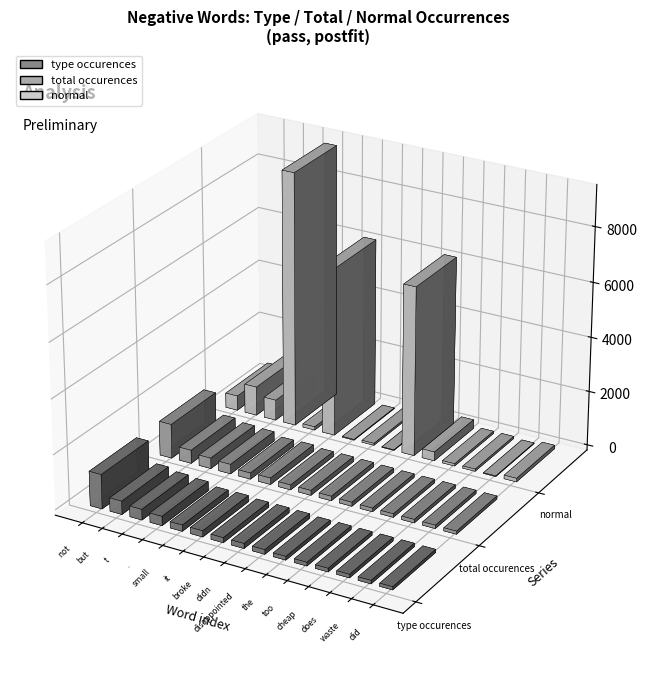

What is the label of the 12th bar from the left?

cheap